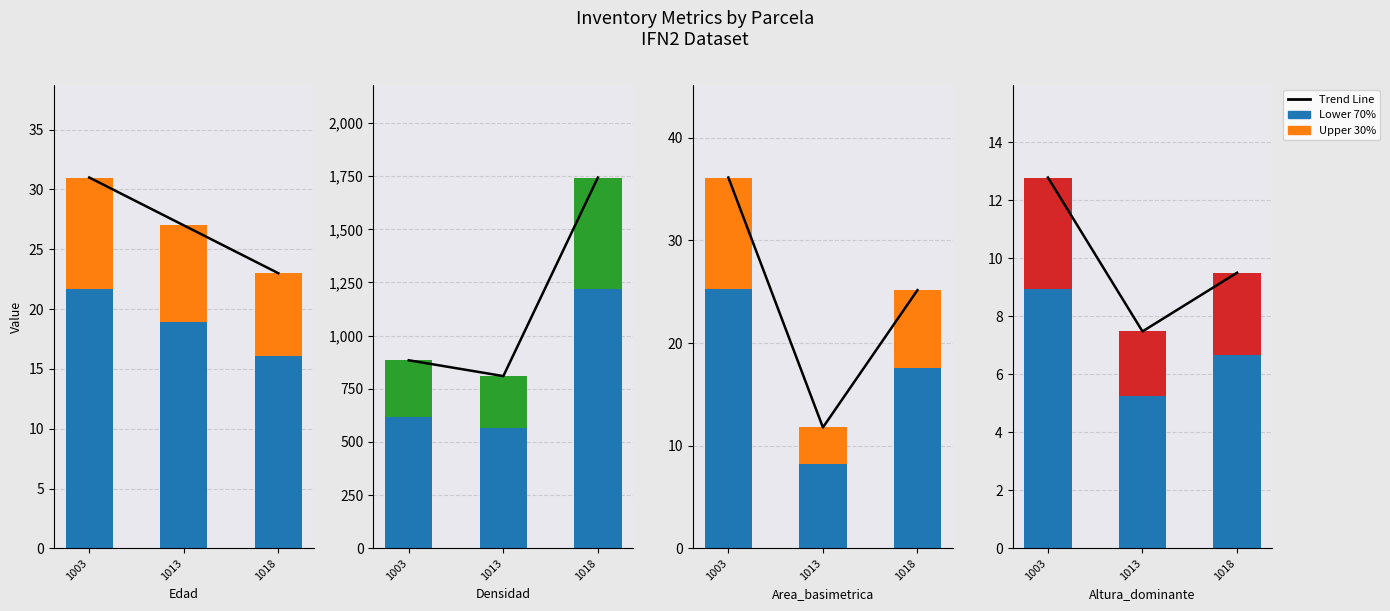

What is the value of the Altura_dominante bar at the 2nd from the left?

7.5